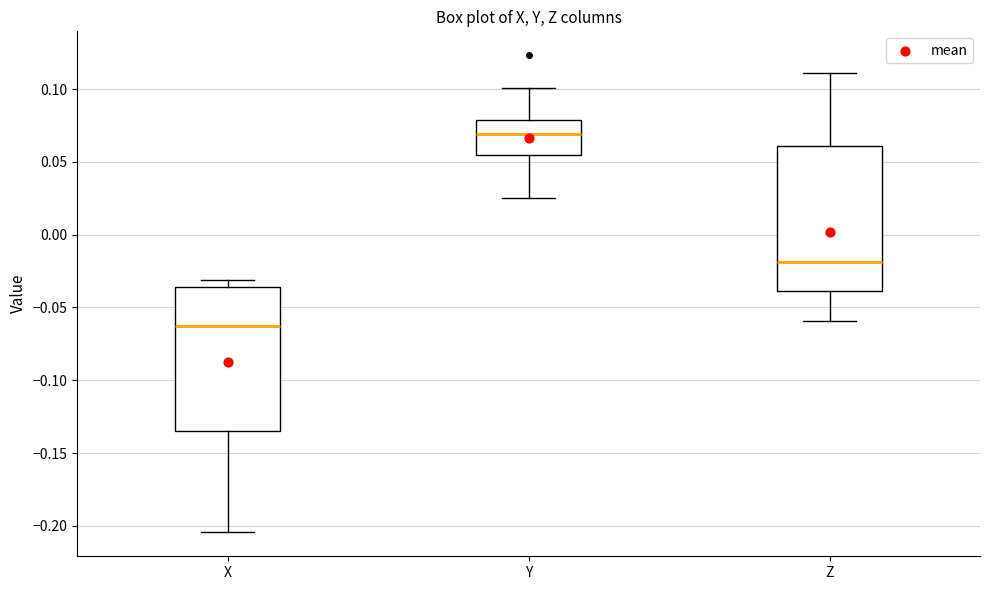

Reading left to right, read every box against the y-axis: the position of its median line, the range the box covers, and the ends of its whiskers. The values are not printed on the chart, so give them approximately, as read against the axis.

X: median -0.065, box -0.135 to -0.035, whiskers -0.205 to -0.030
Y: median 0.070, box 0.055 to 0.080, whiskers 0.025 to 0.100
Z: median -0.020, box -0.040 to 0.060, whiskers -0.060 to 0.110